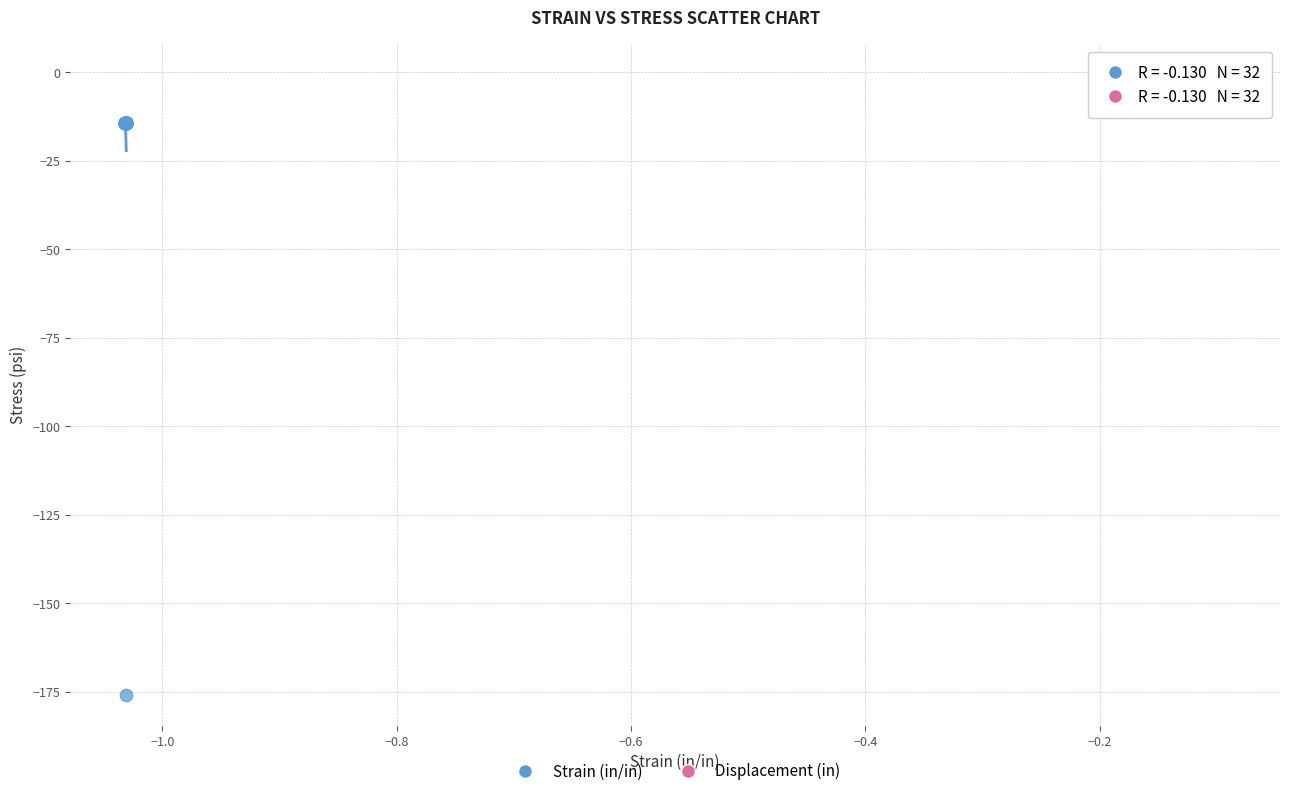

Which series reaches the minimum Y coordinate?

Strain (in/in)